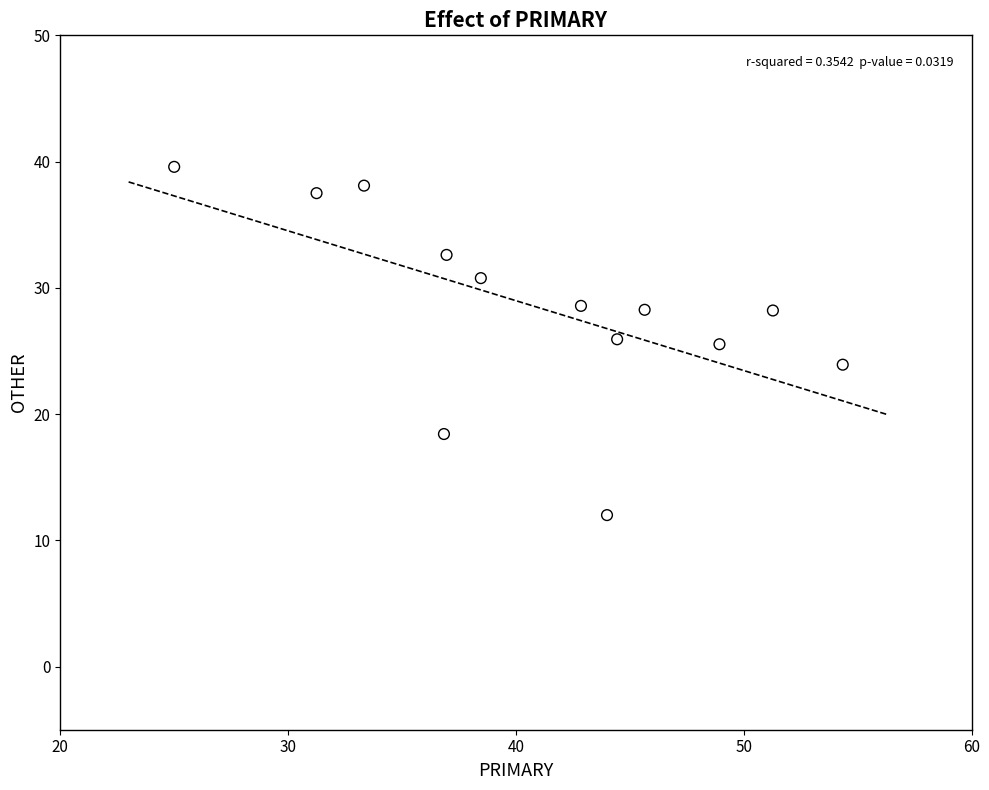

What is the range of X values (max minus min)?

29.3